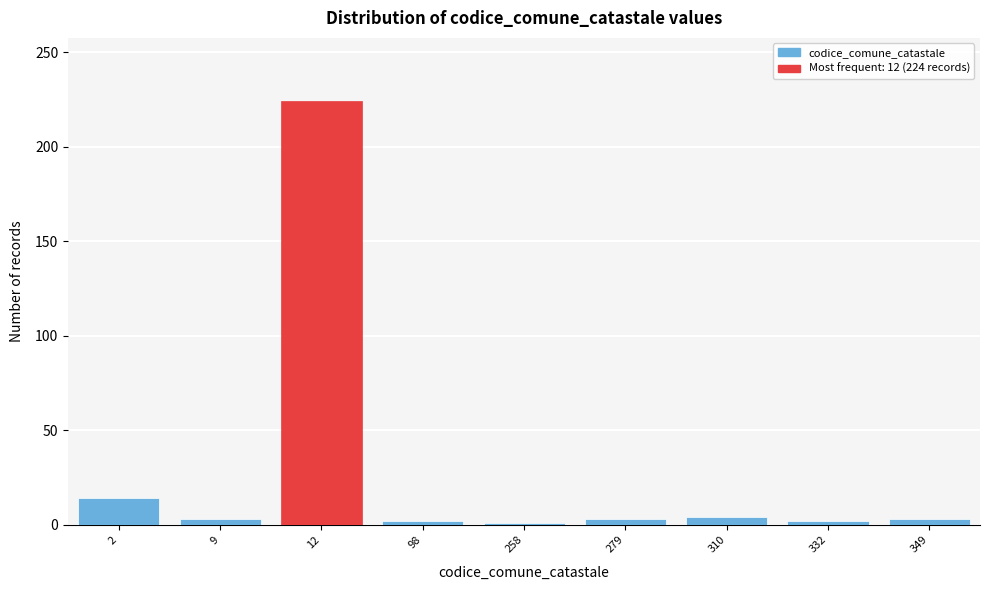

At which category does the chart reach its peak across all series?

12